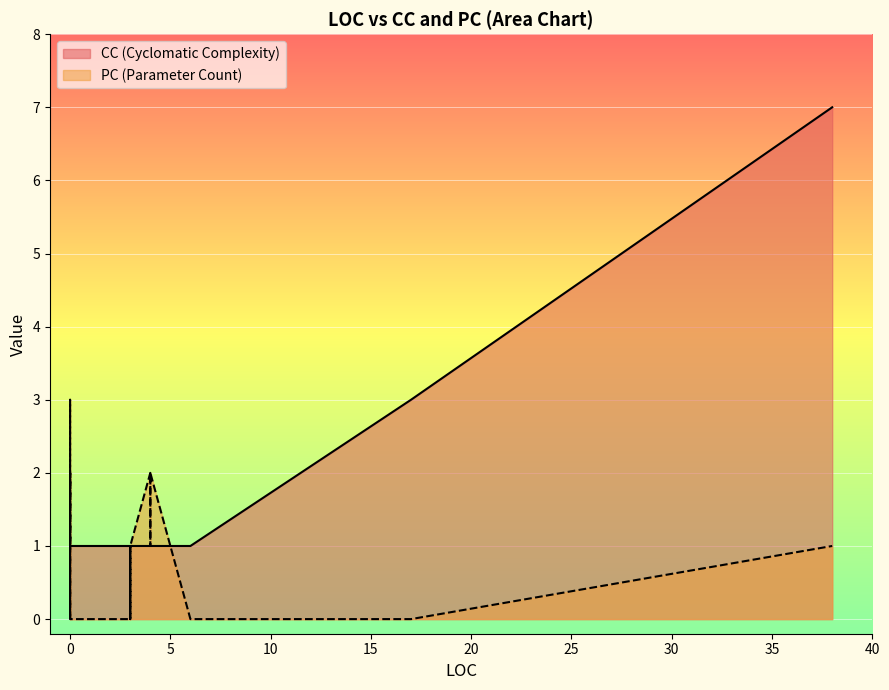

How many series are shown in this chart?

2